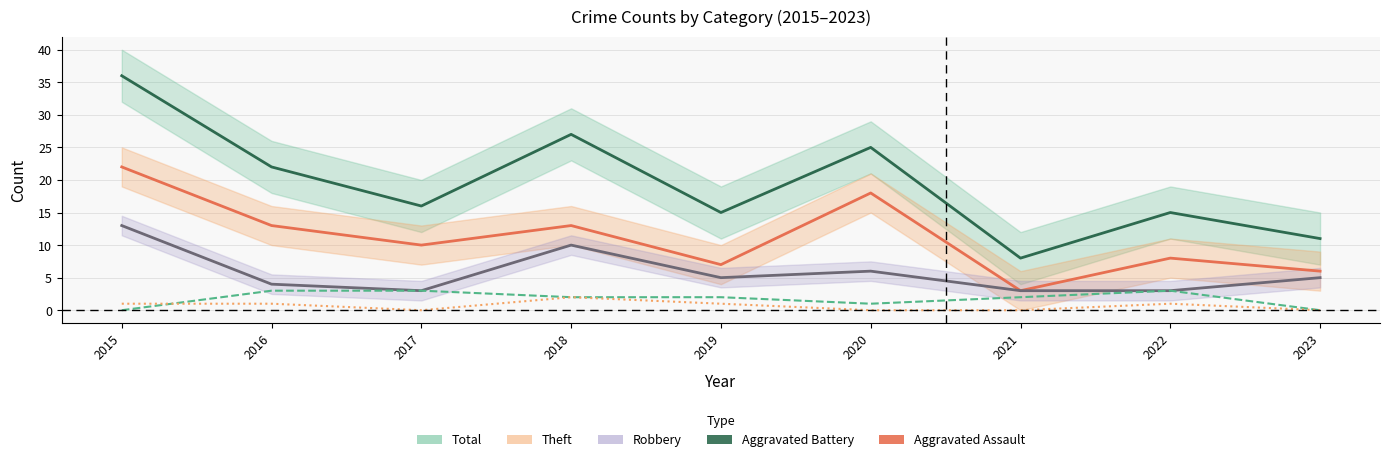

Between 2021 and 2022, which is larger?

2022